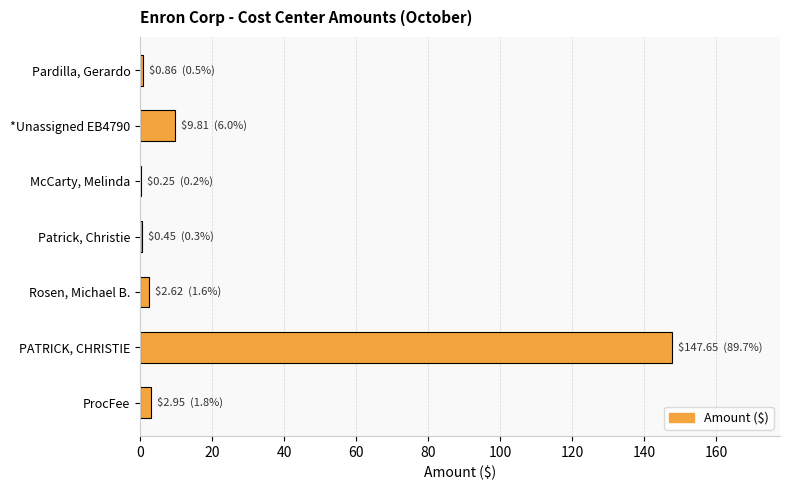

Where is the data nearest to the value 73?

*Unassigned EB4790